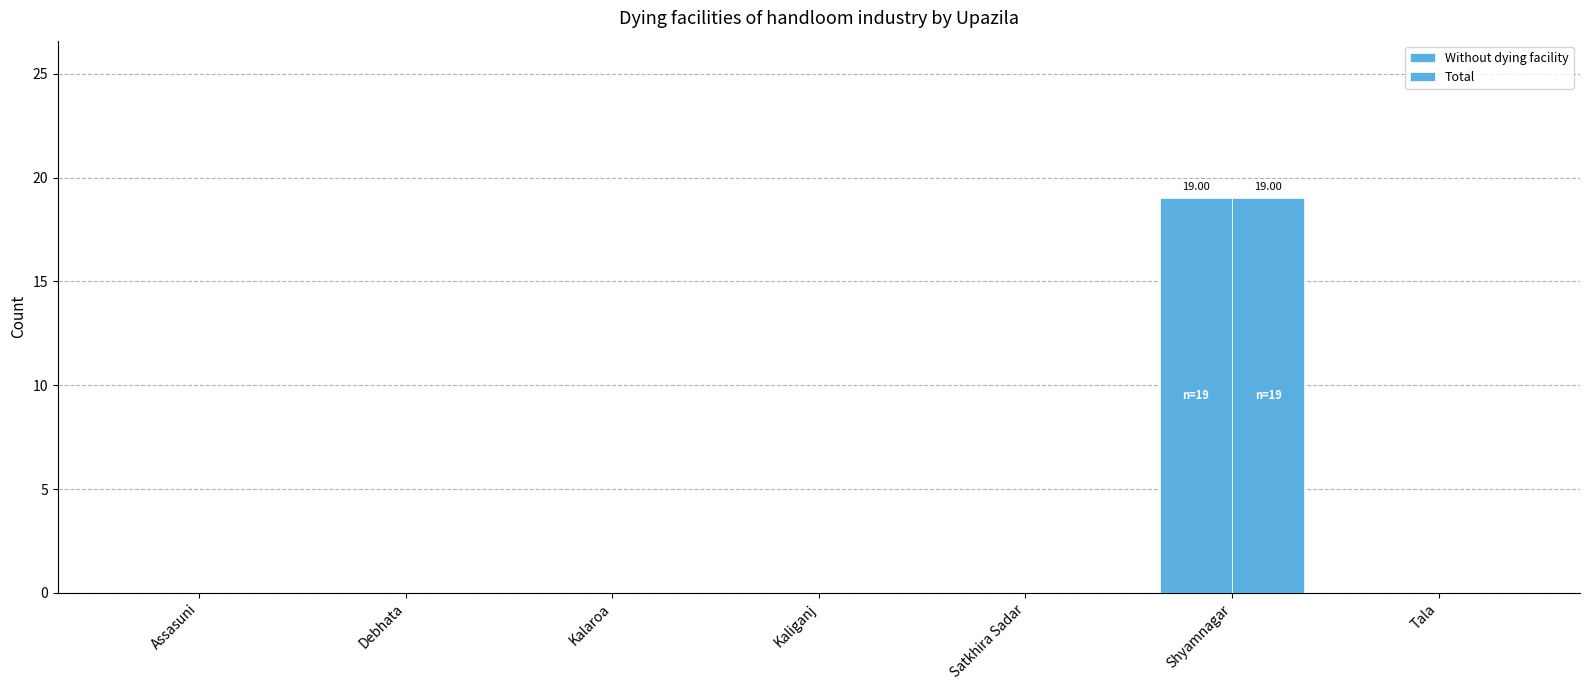

True or false: Total has a value of 0 at Debhata.

True